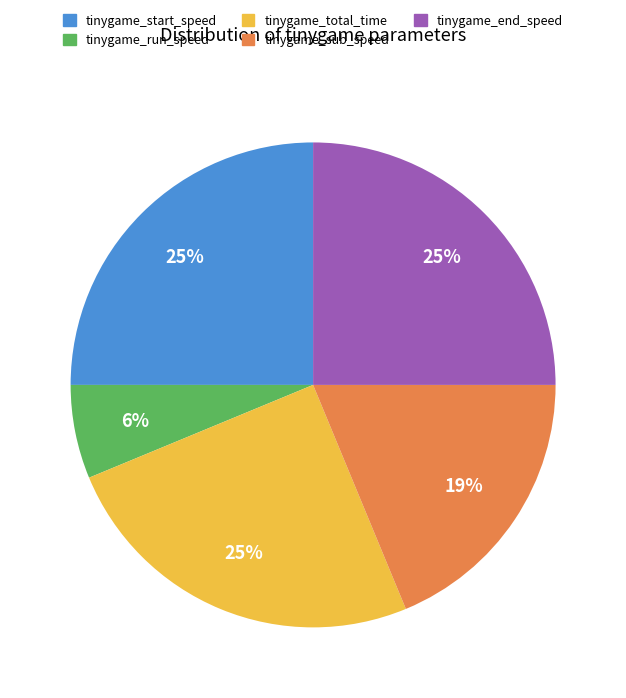

Is the sum of tinygame_sub_speed and tinygame_start_speed greater than half?

No